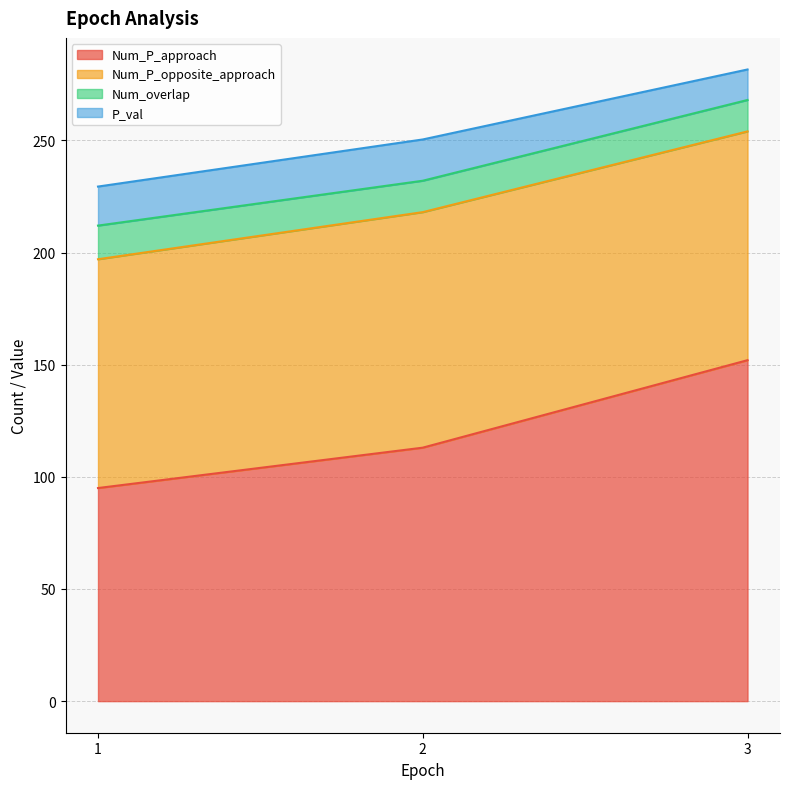

What is the maximum value for P_val?

18.4